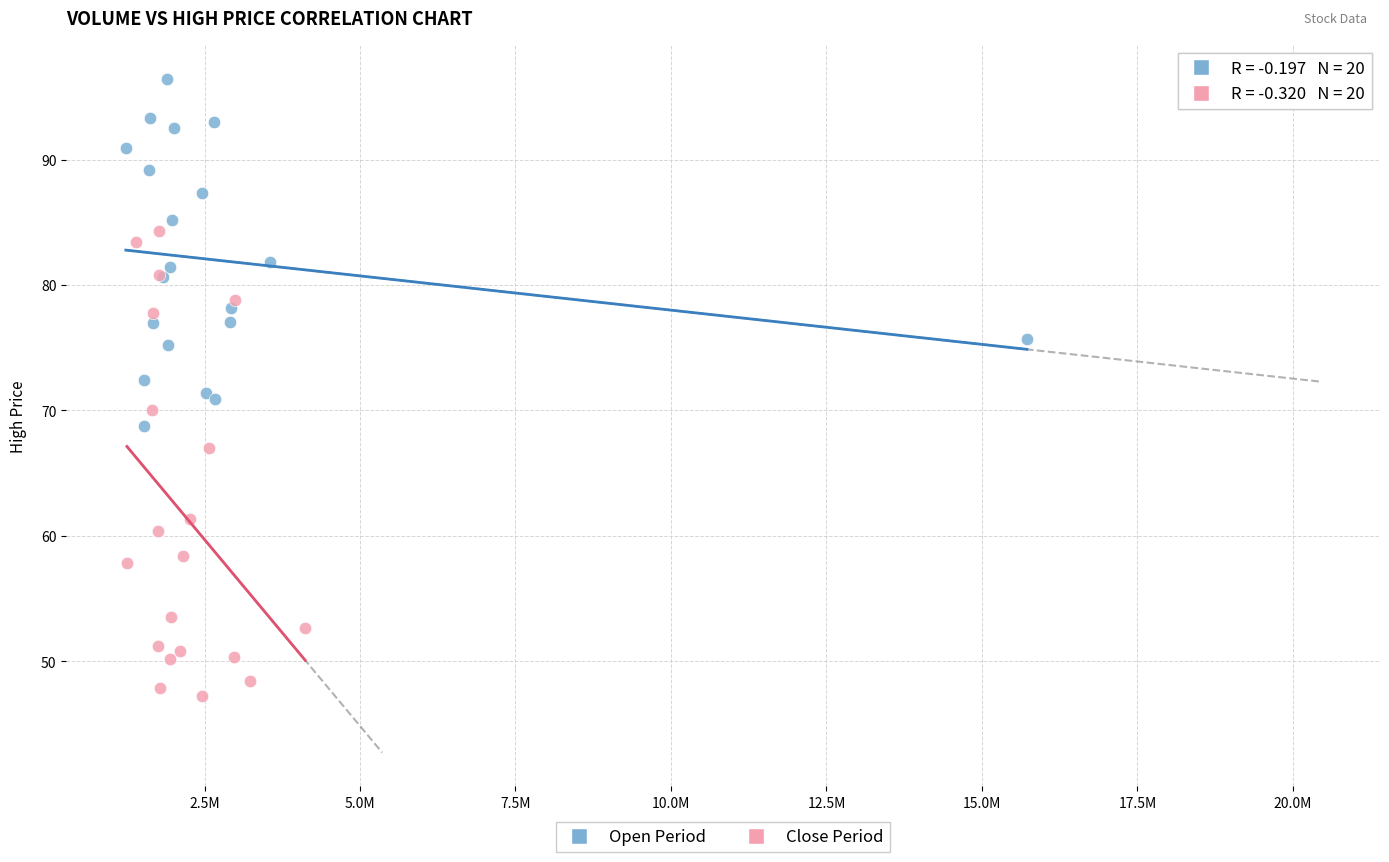

Which series contains the highest Y value?

Open Period